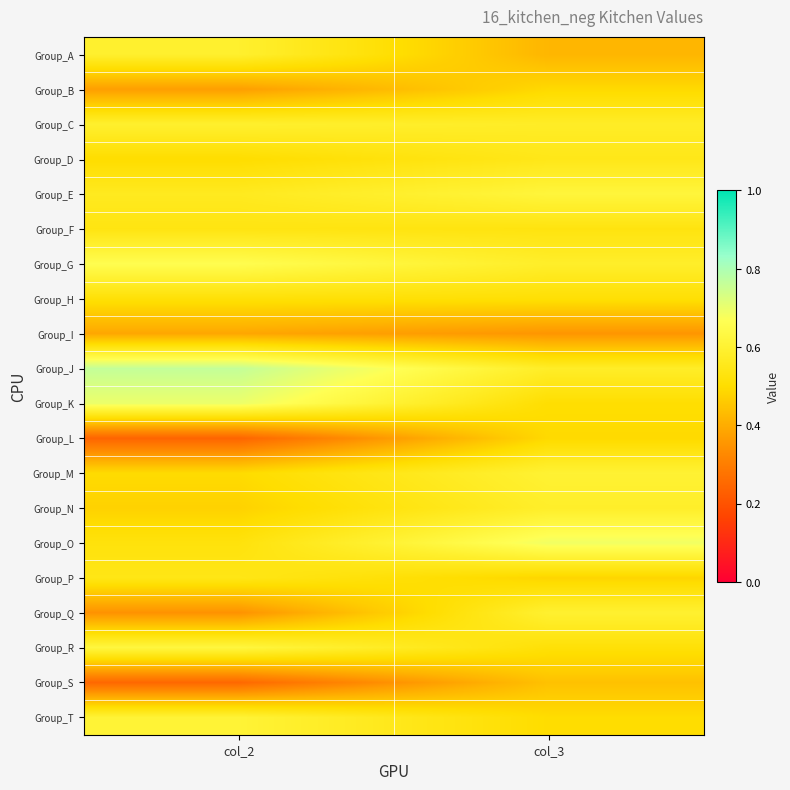

What is the total value across all series at col_3?

10.6